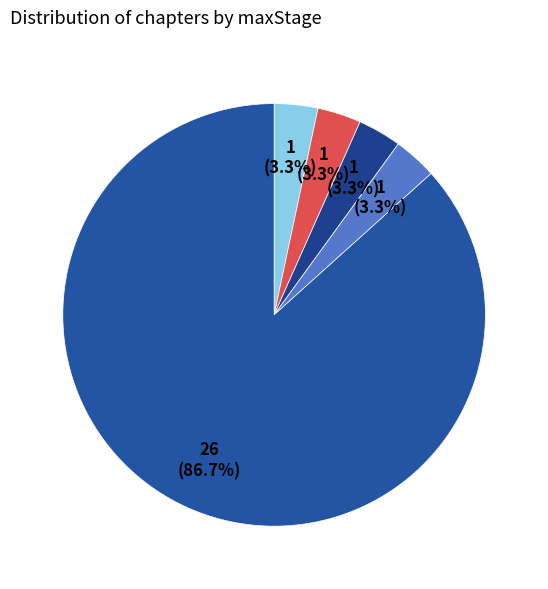

Rank the categories by value from highest to lowest.

maxStage_50, maxStage_6, maxStage_7, maxStage_8, maxStage_9